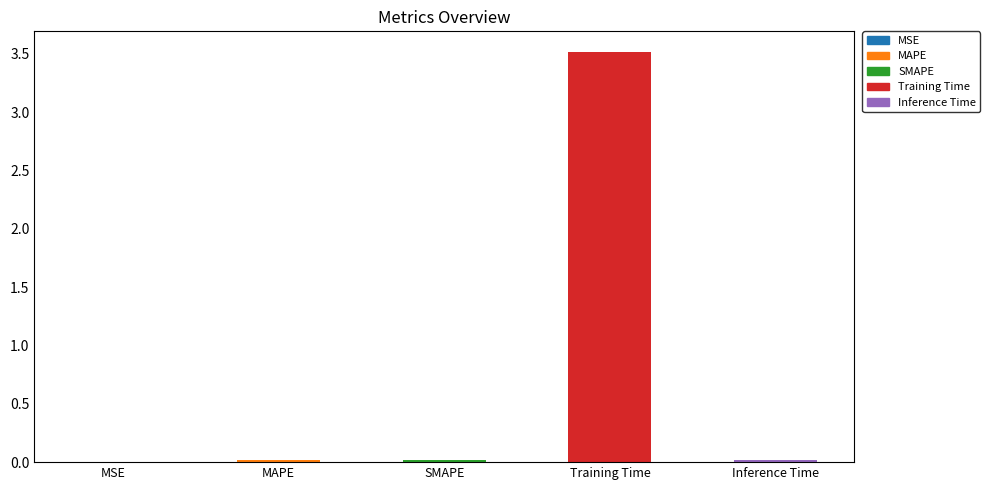

What is the change in value from MAPE to Training Time?

+3.5